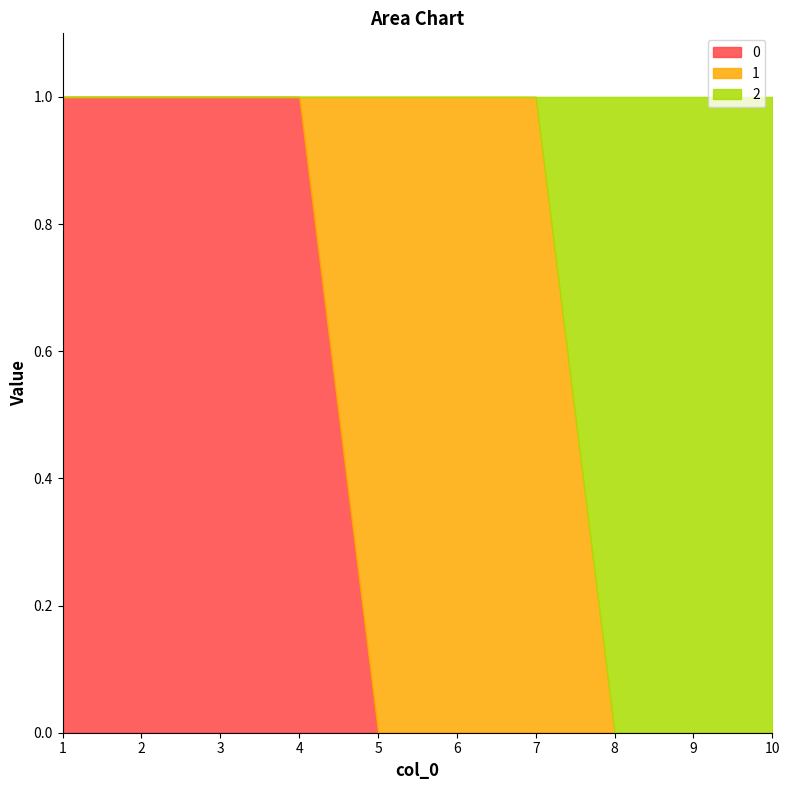

How many data points in 1 are above 0?

3